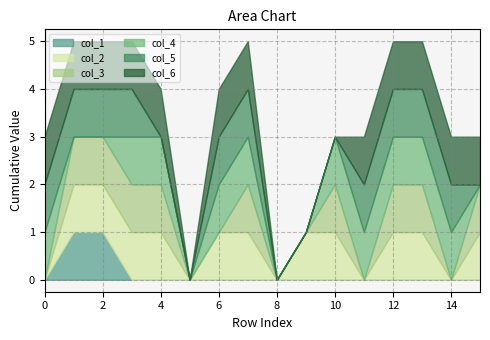

The value of col_1 at 13 is -1. True or false?

False